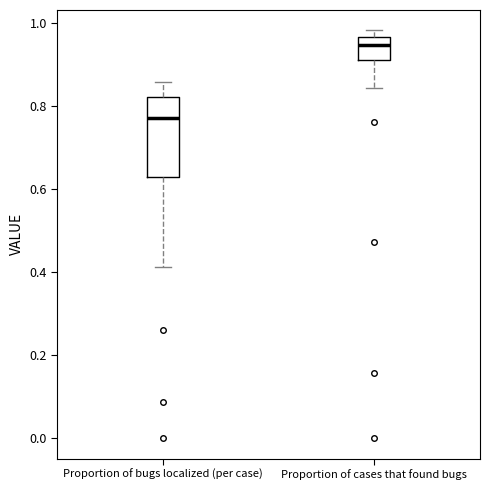

Reading left to right, read every box against the y-axis: the position of its median line, the range the box covers, and the ends of its whiskers. The values are not printed on the chart, so give them approximately, as read against the axis.

Proportion of bugs localized (per case): median 0.78, box 0.64 to 0.82, whiskers 0.42 to 0.86
Proportion of cases that found bugs: median 0.94, box 0.92 to 0.96, whiskers 0.84 to 0.98